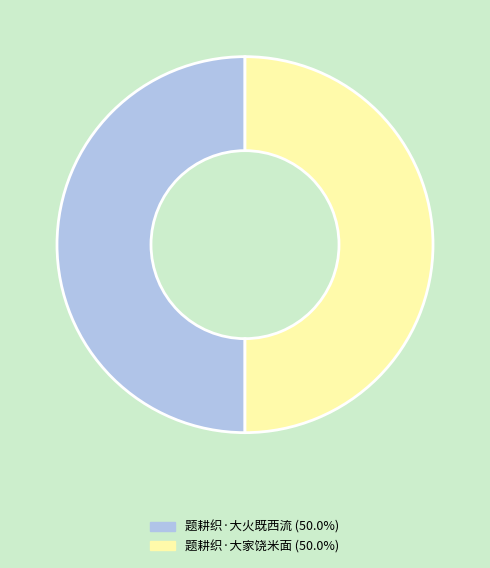

True or false: 题耕织·大家饶米面 accounts for 40% of the total.

False